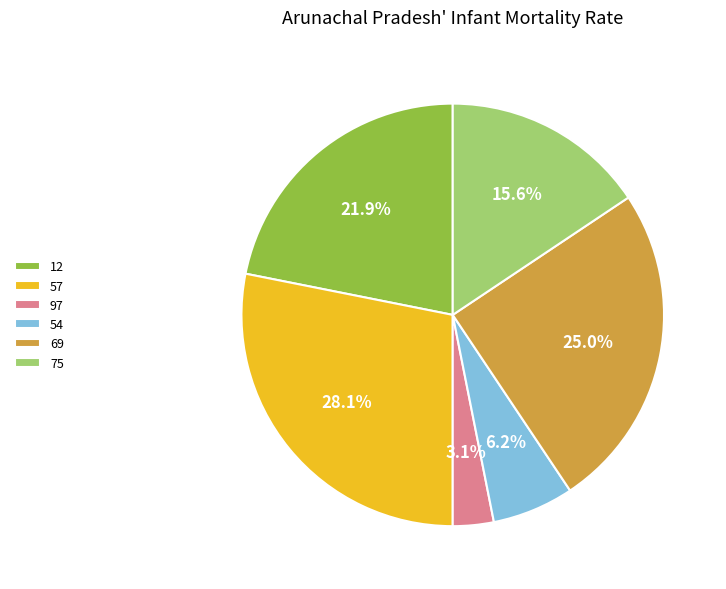

What is the ratio of the value at 54 to the value at 75?

0.4